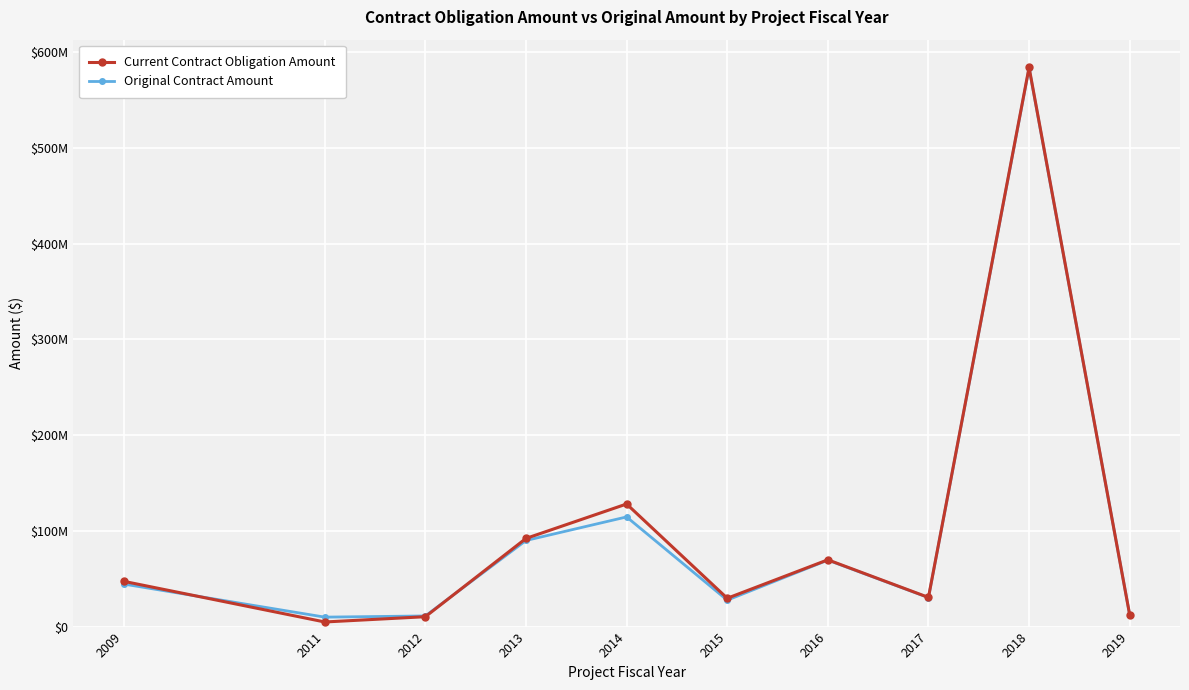

Does the chart have visible grid lines?

Yes